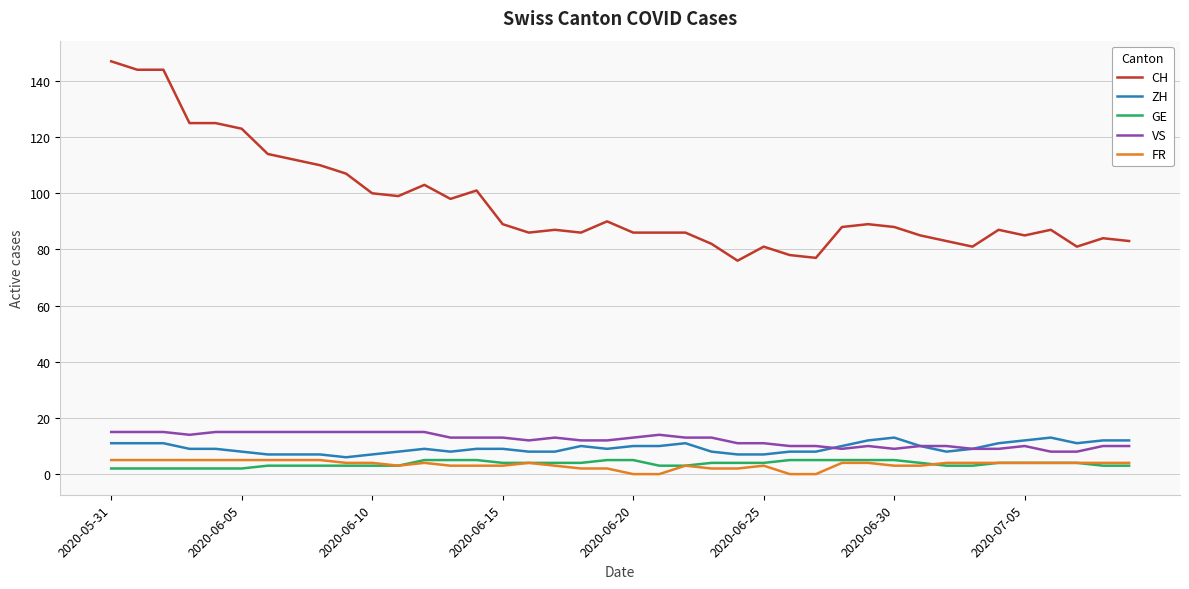

Does the chart display data point markers on the line(s)?

No